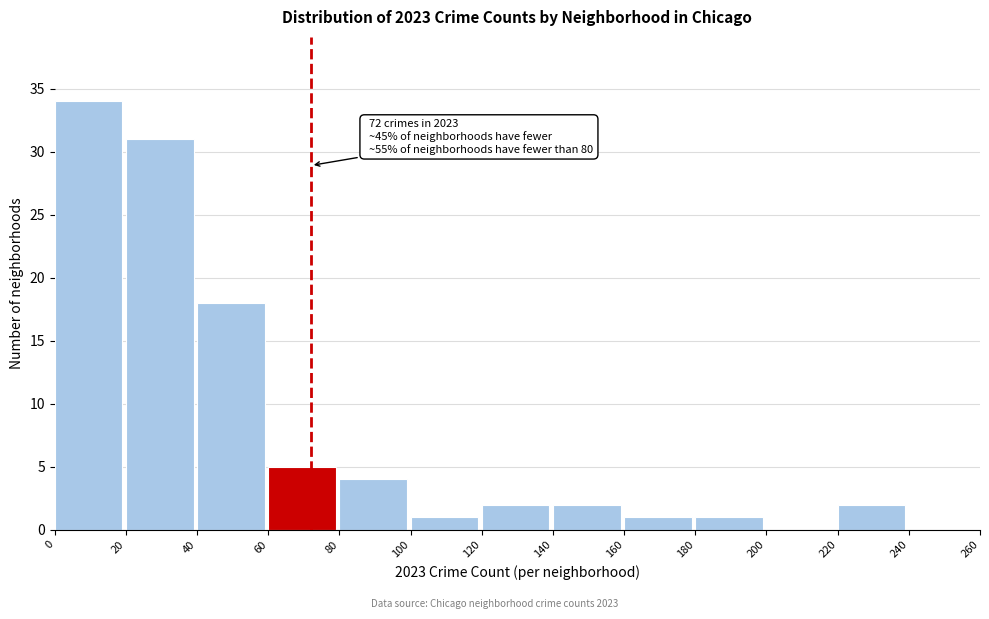

Over which range of the x-axis is the bar tallest?

0 to 20